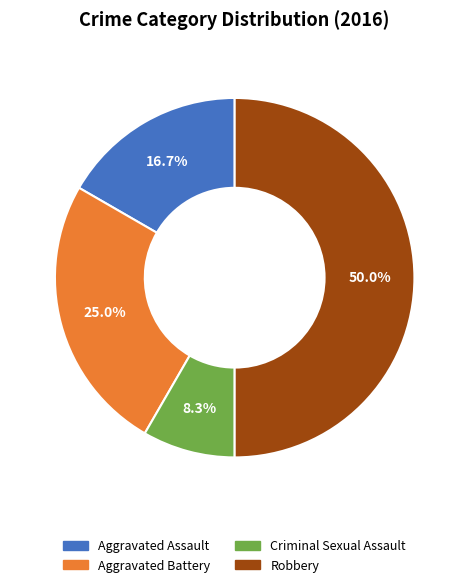

What is the total percentage of Robbery and Aggravated Battery?

75.0%